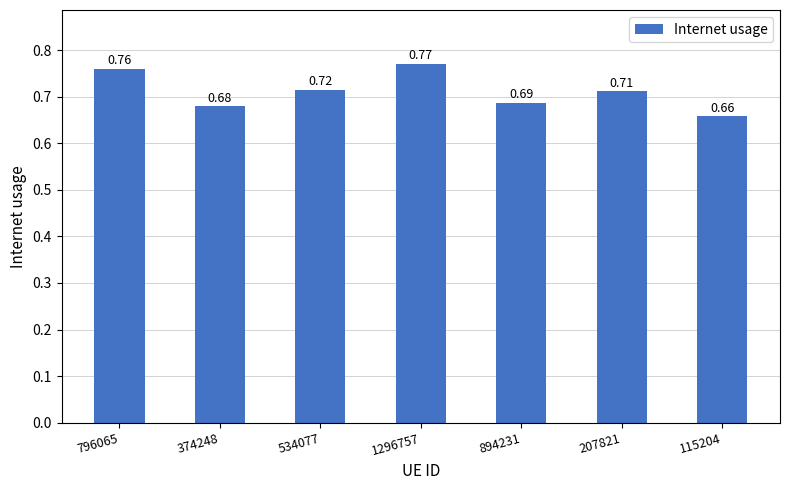

Rank the categories by value from lowest to highest.

115204, 374248, 894231, 207821, 534077, 796065, 1296757